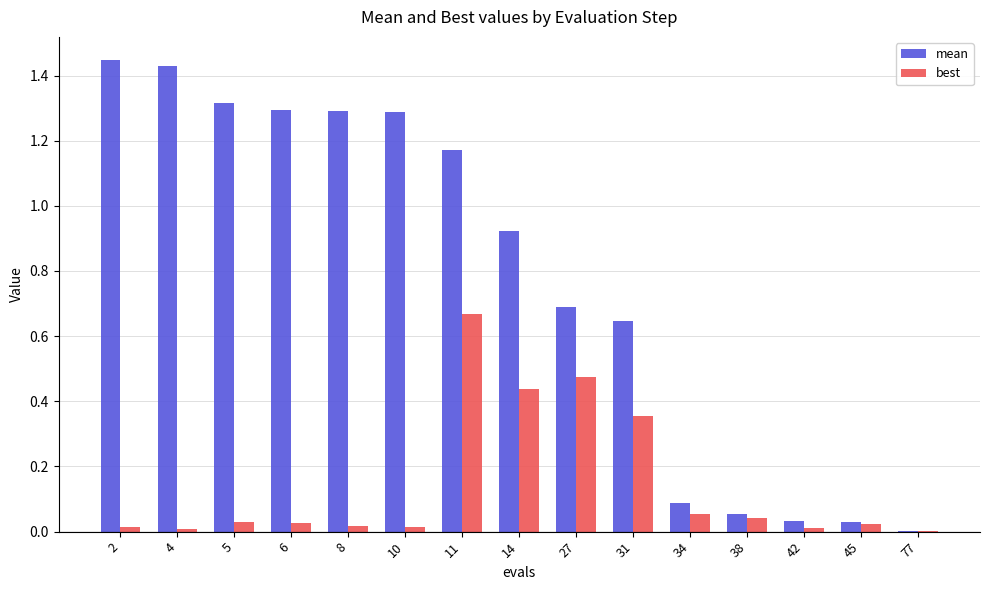

True or false: mean has a value of 0.8 at 2.

False